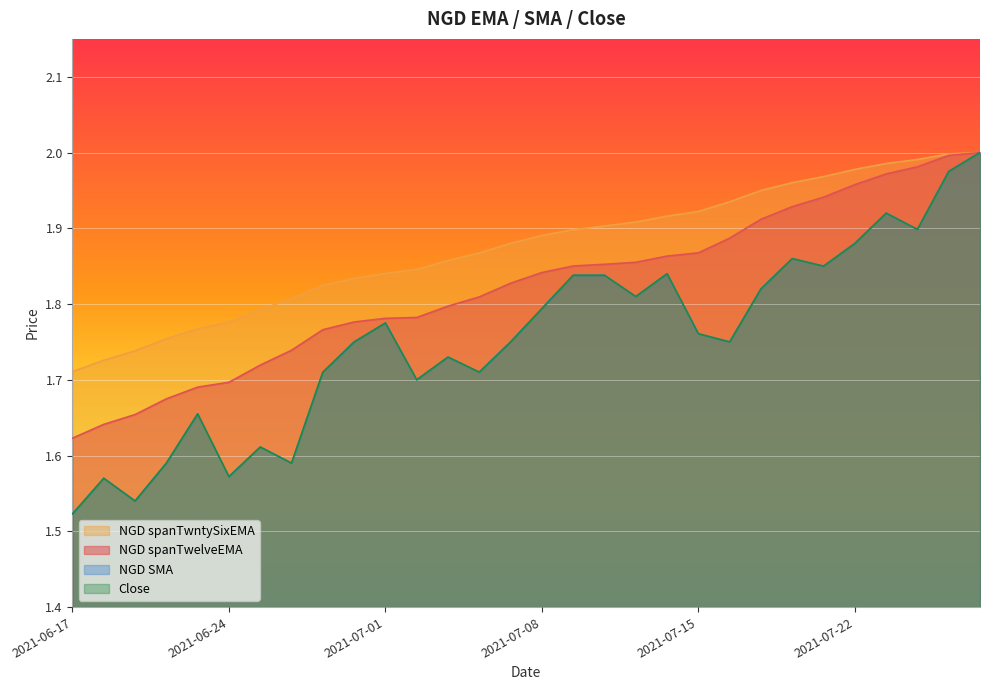

Is it true that NGD spanTwntySixEMA equals 1.9 at 2021-07-08?

True